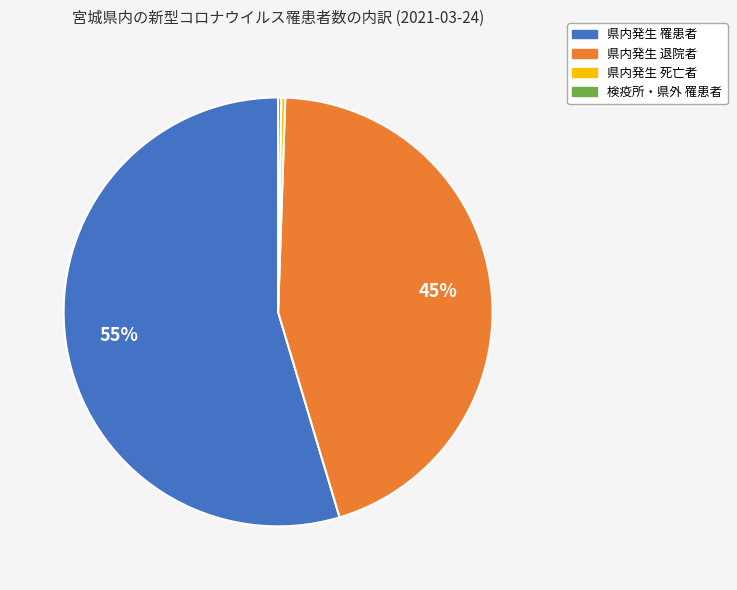

Which category accounts for the majority?

県内発生 罹患者